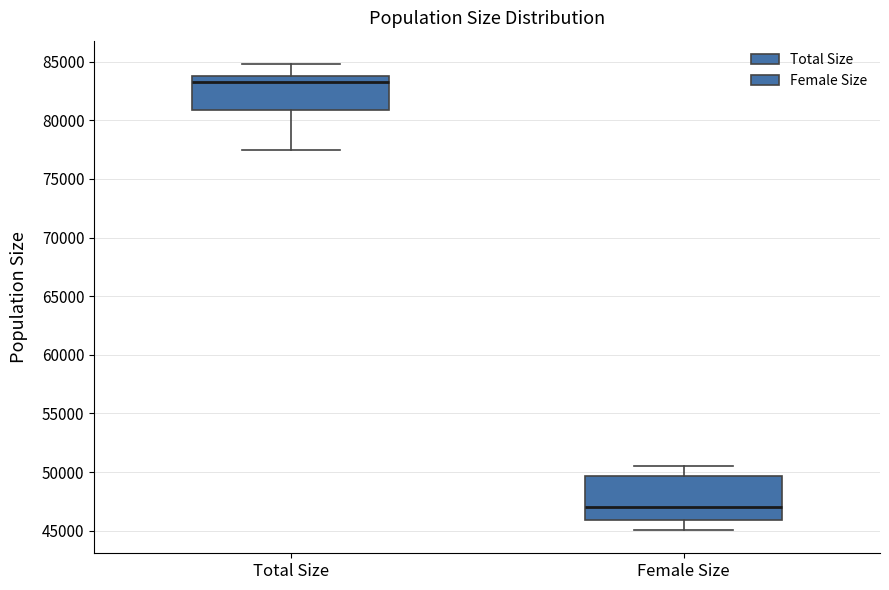

Comparing the boxes themselves (not the whiskers), which one is the tallest?

Female Size